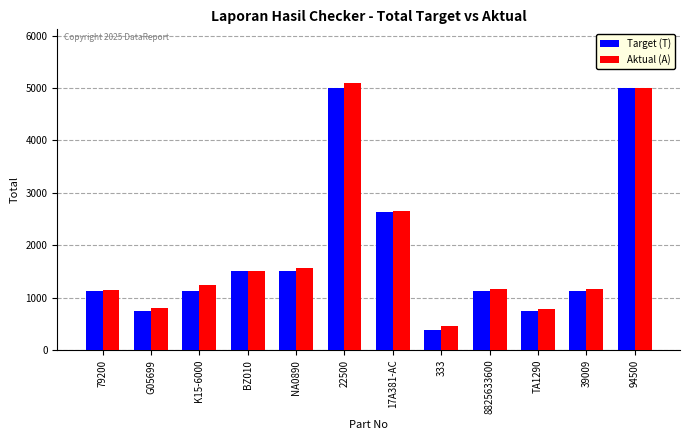

What is the total value across all series at G05699?

1542